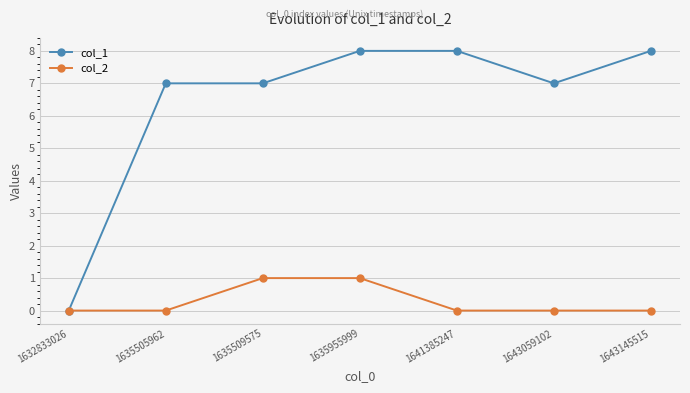

Reading right to left, transcribe all the data shown in this chart.

col_1: 1643145515=8	1643059102=7	1641385247=8	1635955999=8	1635509575=7	1635505962=7	1632833026=0
col_2: 1643145515=0	1643059102=0	1641385247=0	1635955999=1	1635509575=1	1635505962=0	1632833026=0